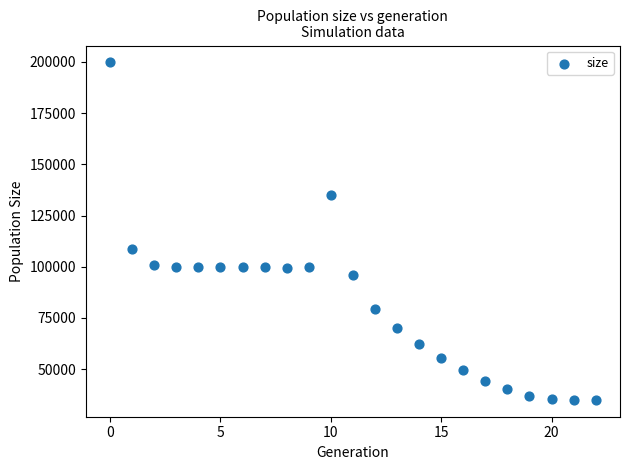

What is the range of Y values (max minus min)?

164793